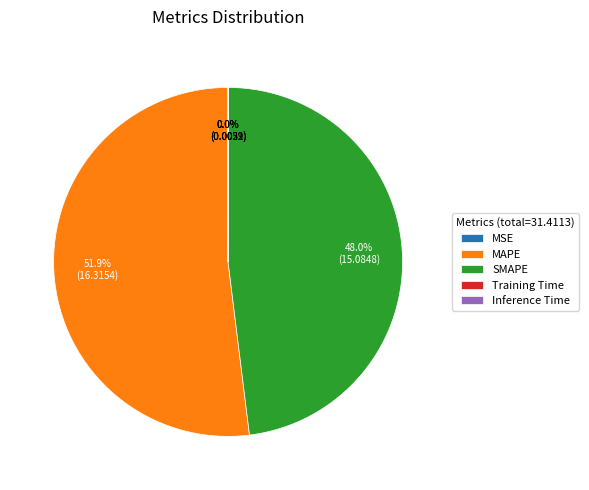

To the nearest percent, what is the combined percentage of MAPE and SMAPE?

100%